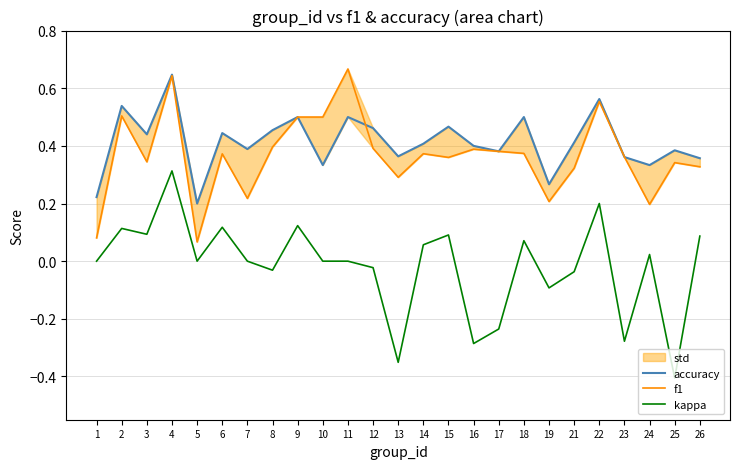

The f1 series shows 0.2 at 24. True or false?

True